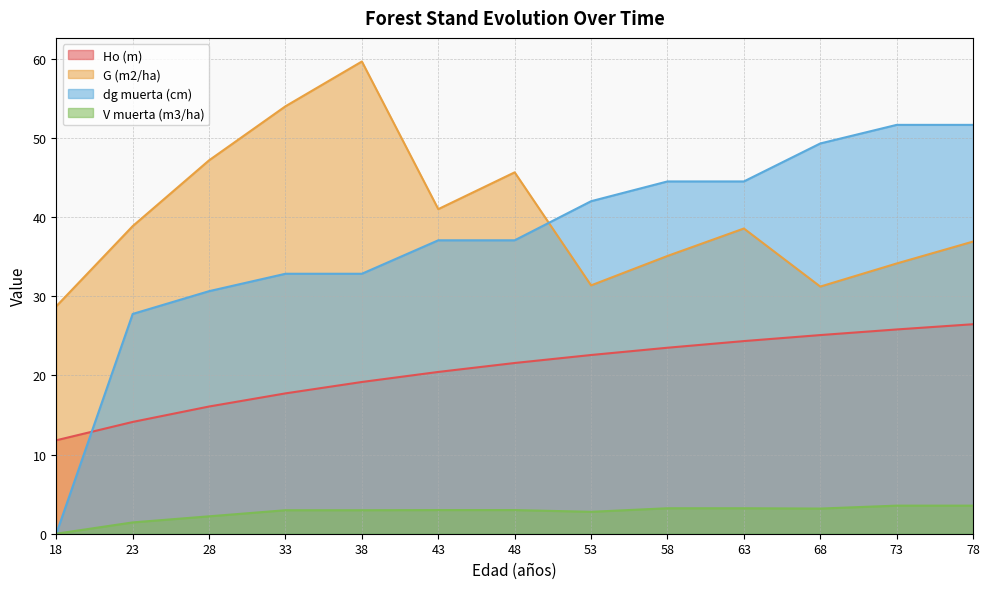

Is the value of G (m2/ha) at 53 greater than the value of Ho (m) at 53?

Yes